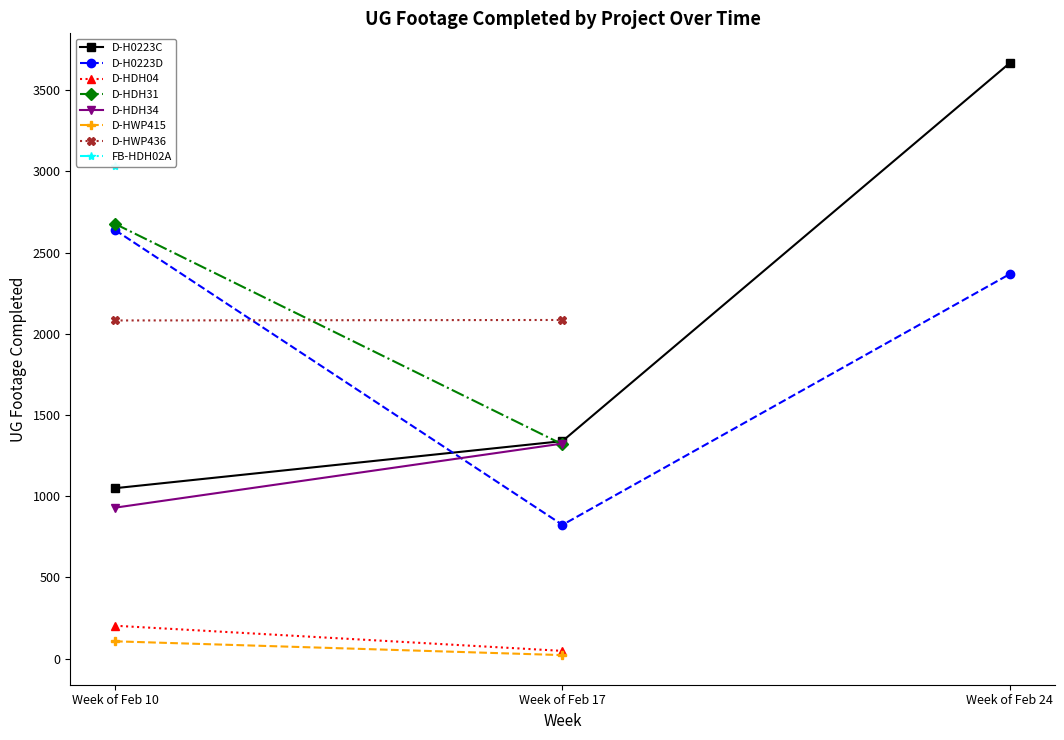

Is it true that Grand Total (Feb 10) equals 929 at D-HDH34?

True